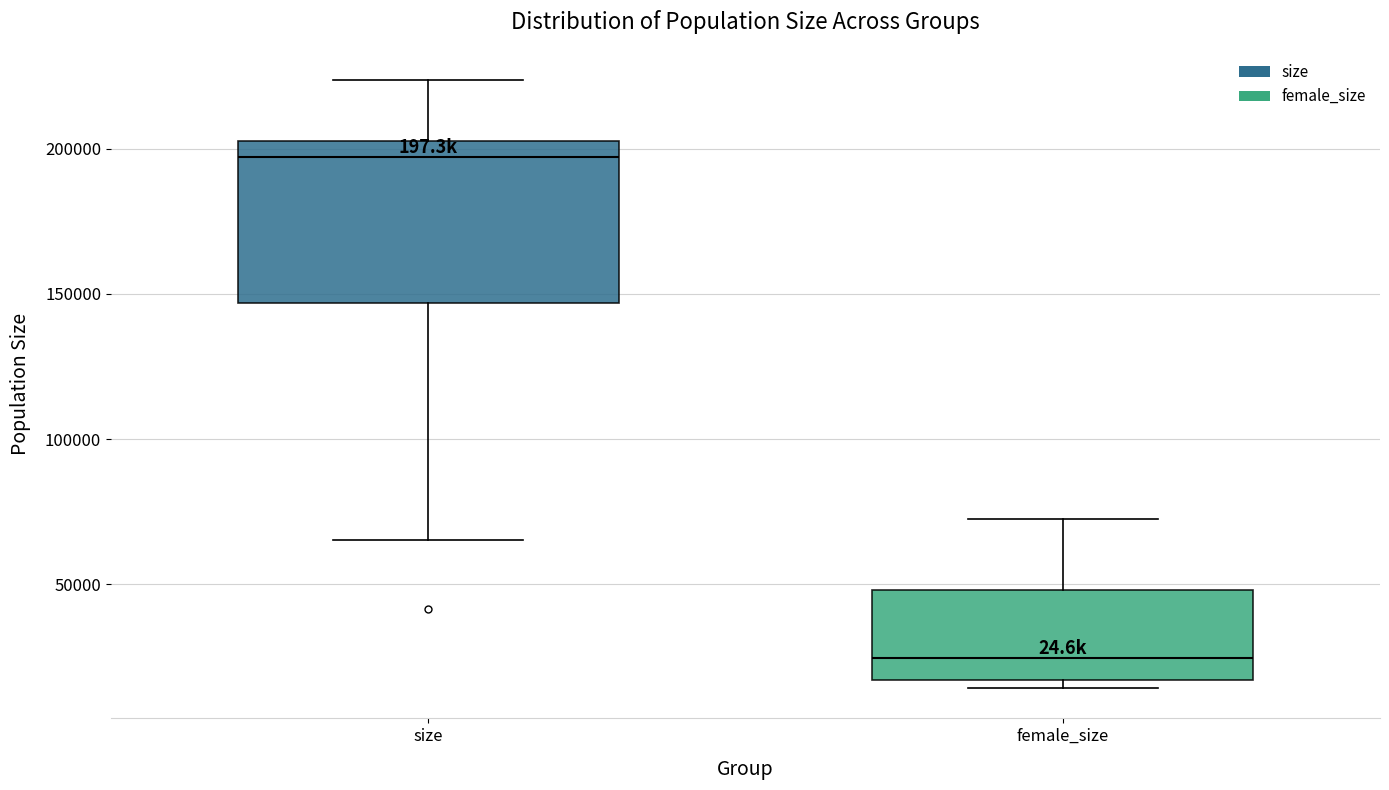

Reading left to right, read every box against the y-axis: the position of its median line, the range the box covers, and the ends of its whiskers. The values are not printed on the chart, so give them approximately, as read against the axis.

size: median 195000, box 145000 to 205000, whiskers 65000 to 225000
female_size: median 25000, box 15000 to 50000, whiskers 15000 (just below the box's lower edge) to 75000